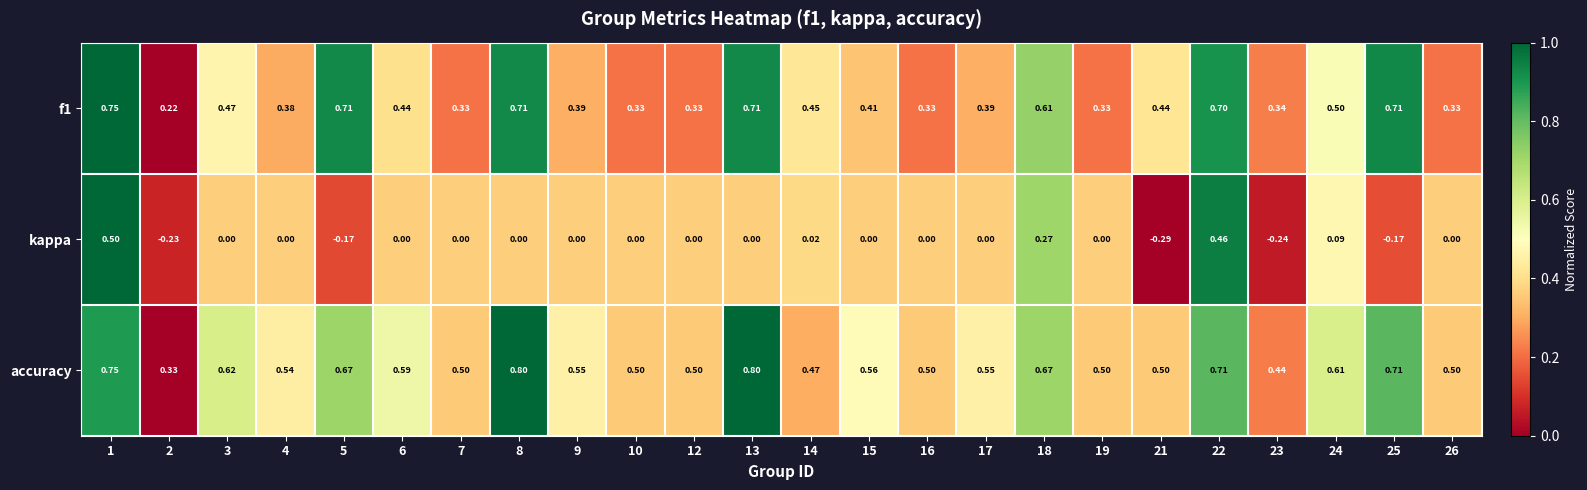

Which series has the largest range (max minus min)?

kappa